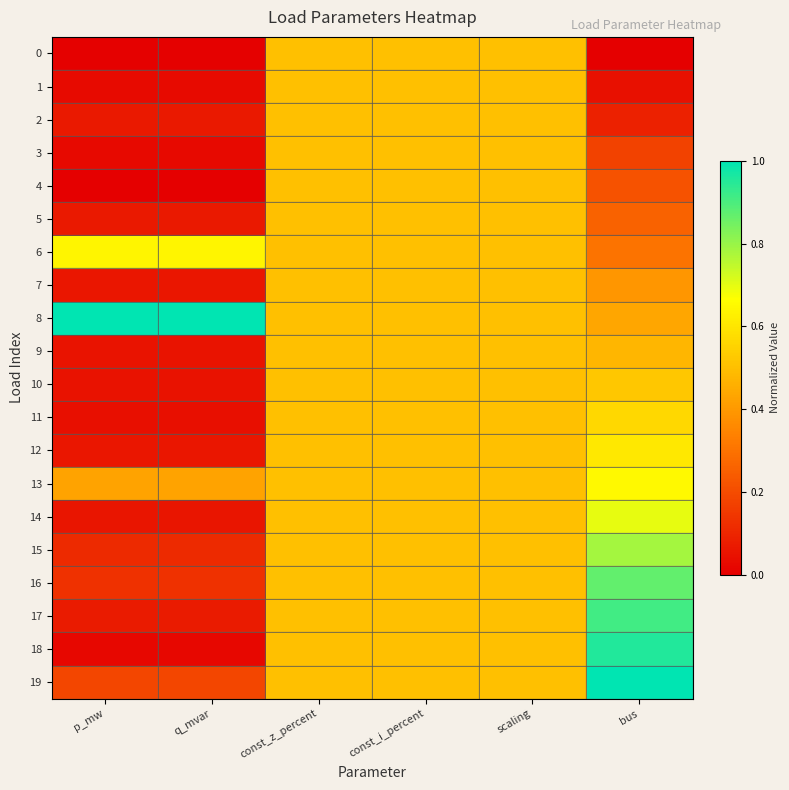

Reading left to right, extract all data points from this chart.

0: p_mw=0.0	q_mvar=0.0	const_z_percent=0.5	const_i_percent=0.5	scaling=0.5	bus=0.0
1: p_mw=0.0	q_mvar=0.0	const_z_percent=0.5	const_i_percent=0.5	scaling=0.5	bus=0.0
2: p_mw=0.1	q_mvar=0.1	const_z_percent=0.5	const_i_percent=0.5	scaling=0.5	bus=0.1
3: p_mw=0.0	q_mvar=0.0	const_z_percent=0.5	const_i_percent=0.5	scaling=0.5	bus=0.2
4: p_mw=0.0	q_mvar=0.0	const_z_percent=0.5	const_i_percent=0.5	scaling=0.5	bus=0.2
5: p_mw=0.1	q_mvar=0.1	const_z_percent=0.5	const_i_percent=0.5	scaling=0.5	bus=0.3
6: p_mw=0.6	q_mvar=0.6	const_z_percent=0.5	const_i_percent=0.5	scaling=0.5	bus=0.3
7: p_mw=0.1	q_mvar=0.1	const_z_percent=0.5	const_i_percent=0.5	scaling=0.5	bus=0.4
8: p_mw=1.0	q_mvar=1.0	const_z_percent=0.5	const_i_percent=0.5	scaling=0.5	bus=0.4
9: p_mw=0.1	q_mvar=0.1	const_z_percent=0.5	const_i_percent=0.5	scaling=0.5	bus=0.5
10: p_mw=0.1	q_mvar=0.1	const_z_percent=0.5	const_i_percent=0.5	scaling=0.5	bus=0.5
11: p_mw=0.0	q_mvar=0.0	const_z_percent=0.5	const_i_percent=0.5	scaling=0.5	bus=0.6
12: p_mw=0.1	q_mvar=0.1	const_z_percent=0.5	const_i_percent=0.5	scaling=0.5	bus=0.6
13: p_mw=0.4	q_mvar=0.4	const_z_percent=0.5	const_i_percent=0.5	scaling=0.5	bus=0.7
14: p_mw=0.1	q_mvar=0.1	const_z_percent=0.5	const_i_percent=0.5	scaling=0.5	bus=0.7
15: p_mw=0.1	q_mvar=0.1	const_z_percent=0.5	const_i_percent=0.5	scaling=0.5	bus=0.8
16: p_mw=0.1	q_mvar=0.1	const_z_percent=0.5	const_i_percent=0.5	scaling=0.5	bus=0.9
17: p_mw=0.1	q_mvar=0.1	const_z_percent=0.5	const_i_percent=0.5	scaling=0.5	bus=0.9
18: p_mw=0.0	q_mvar=0.0	const_z_percent=0.5	const_i_percent=0.5	scaling=0.5	bus=1.0
19: p_mw=0.2	q_mvar=0.2	const_z_percent=0.5	const_i_percent=0.5	scaling=0.5	bus=1.0